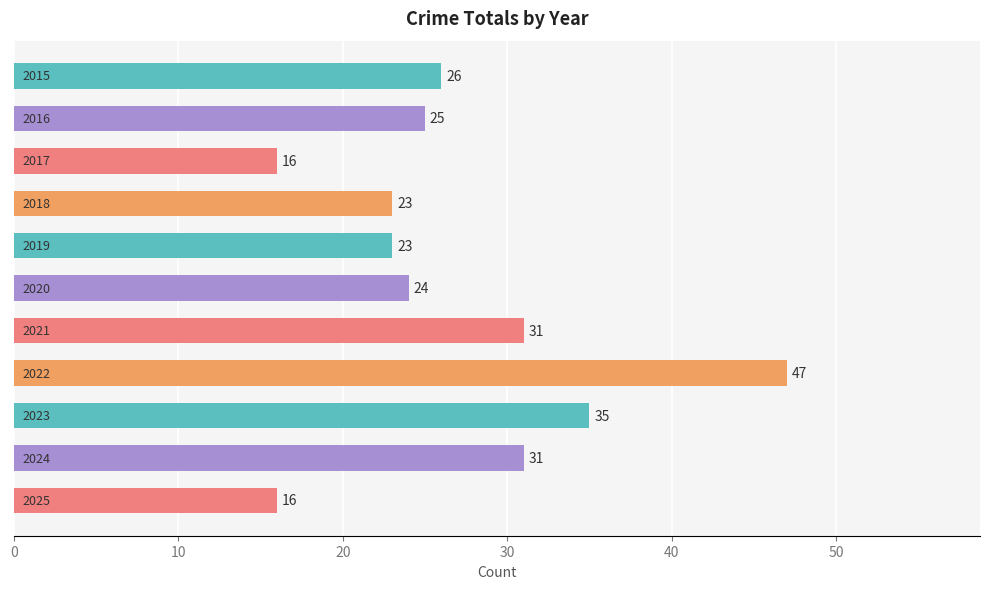

What is the maximum value shown in the chart?

47